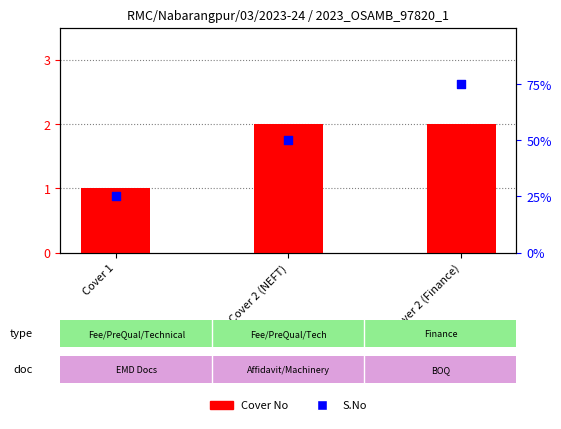

Which series has the widest spread of Y values?

S.No